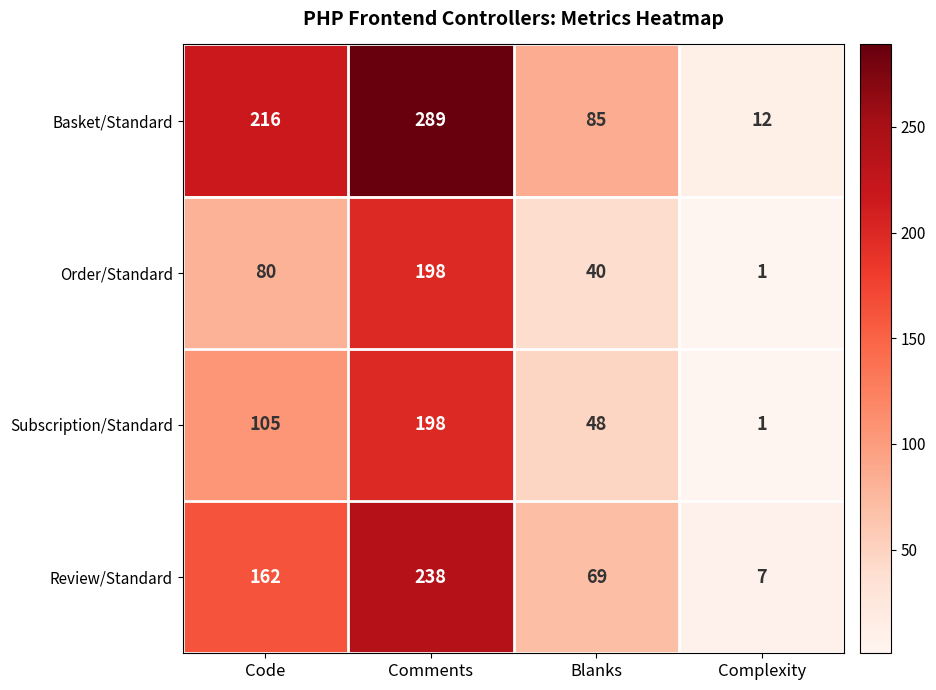

What is the spread (max minus min) of values at Comments?

91